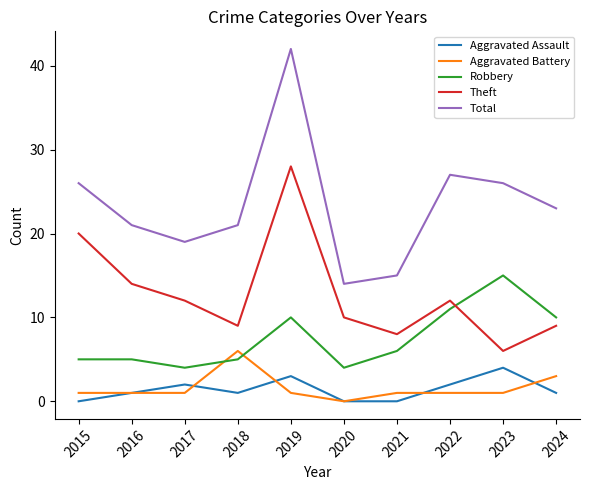

What is the spread (max minus min) of values at 2016?

20